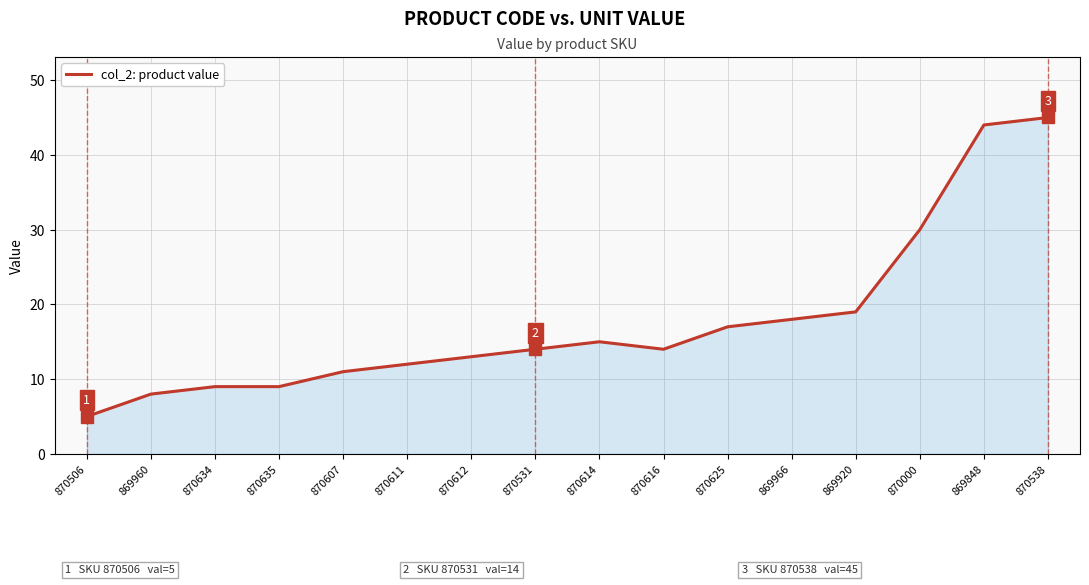

What value does the data have at 869920?

19